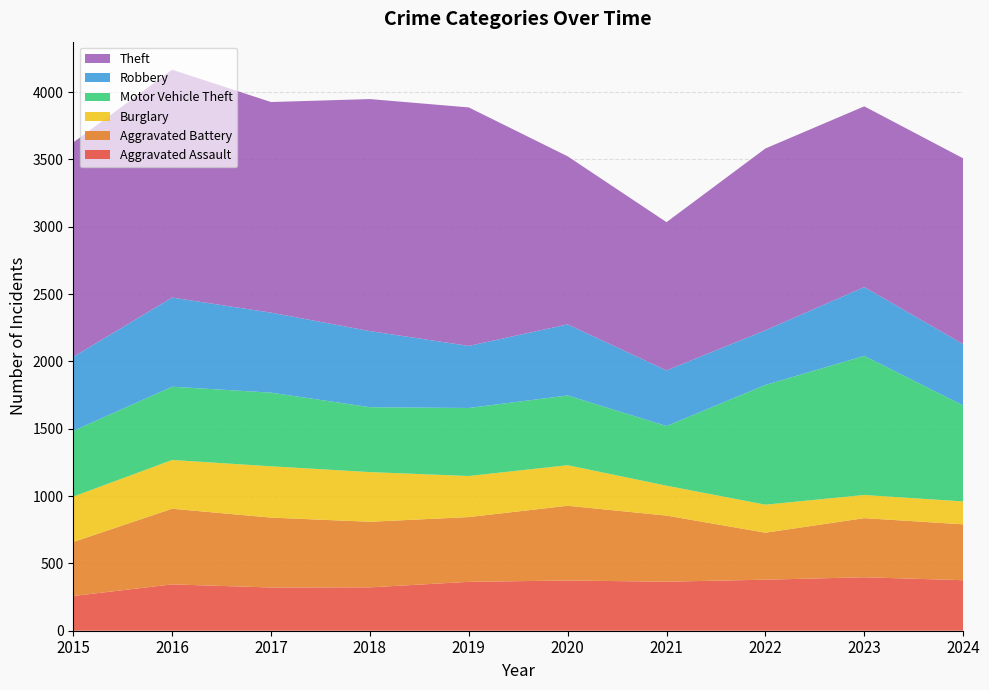

Reading left to right, what are all the values shown in this chart?

Aggravated Assault: 2015=258	2016=344	2017=321	2018=322	2019=363	2020=373	2021=364	2022=379	2023=397	2024=375
Aggravated Battery: 2015=401	2016=562	2017=519	2018=487	2019=481	2020=555	2021=491	2022=349	2023=439	2024=415
Burglary: 2015=337	2016=362	2017=381	2018=369	2019=305	2020=301	2021=222	2022=208	2023=172	2024=170
Motor Vehicle Theft: 2015=488	2016=544	2017=547	2018=482	2019=505	2020=518	2021=443	2022=889	2023=1033	2024=713
Robbery: 2015=550	2016=662	2017=594	2018=565	2019=461	2020=528	2021=413	2022=406	2023=511	2024=455
Theft: 2015=1592	2016=1692	2017=1564	2018=1723	2019=1771	2020=1248	2021=1101	2022=1350	2023=1342	2024=1380